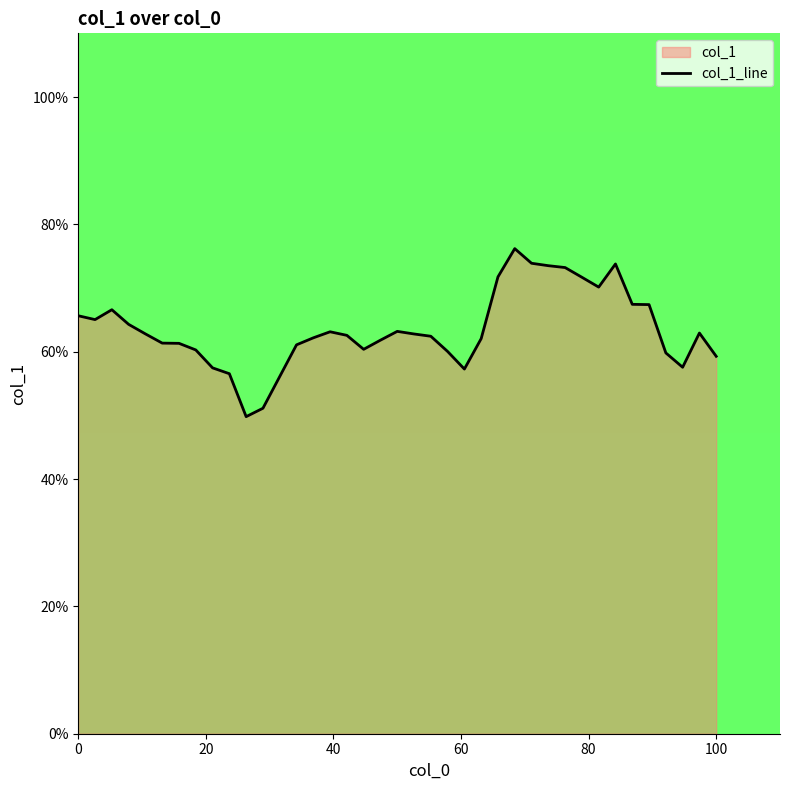

What is the maximum value shown in the chart?

76.2